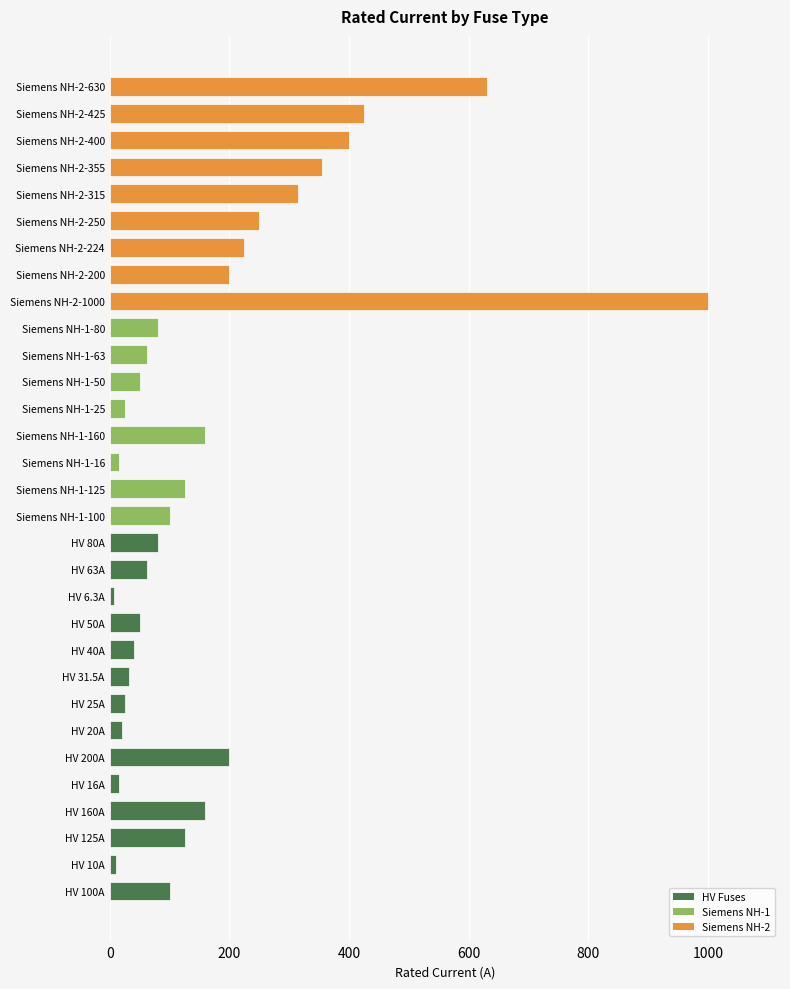

What is the maximum value shown in the chart?

1000.0